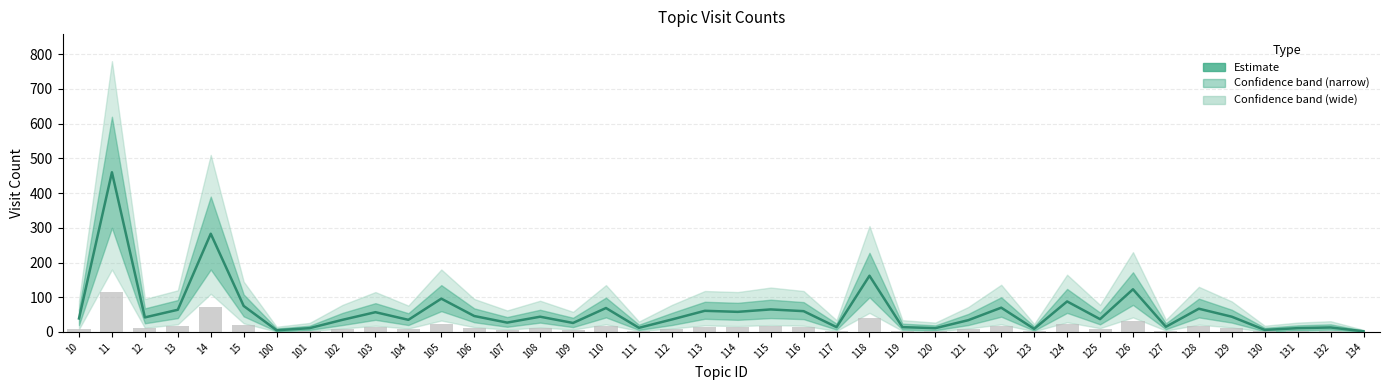

Where is the data nearest to the value 231?

14